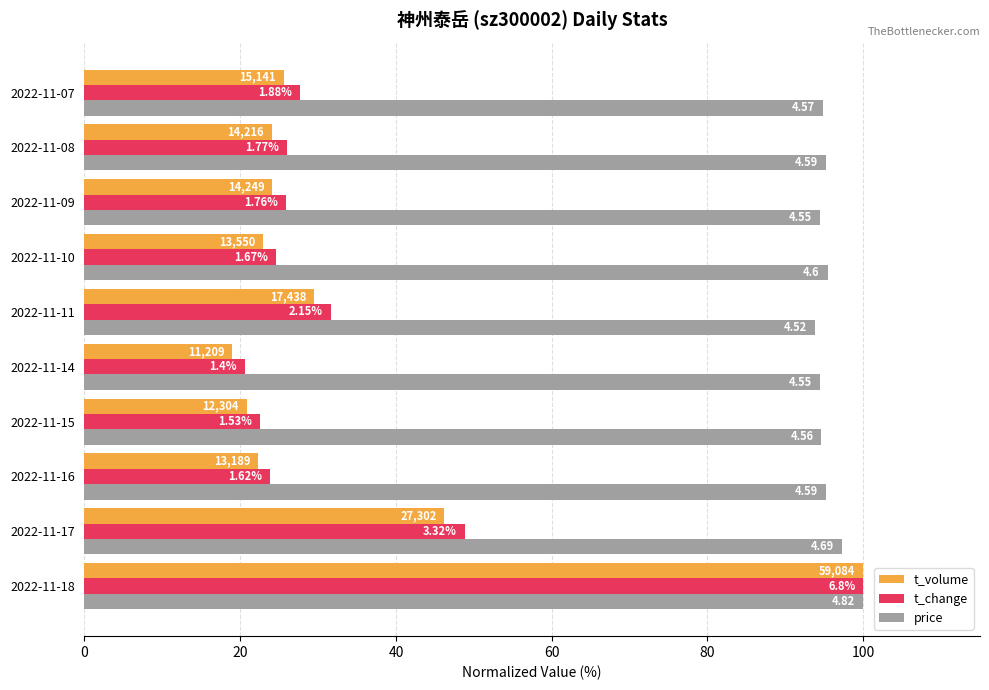

What are all the series names shown in the legend?

t_volume, t_change, price